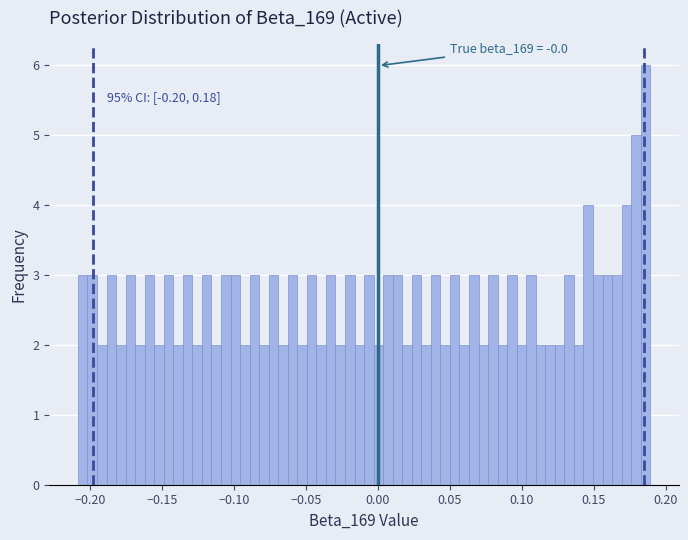

Around what value on the x-axis is the tallest bar? Give the approximate position of its centre, as read against the axis.

0.185